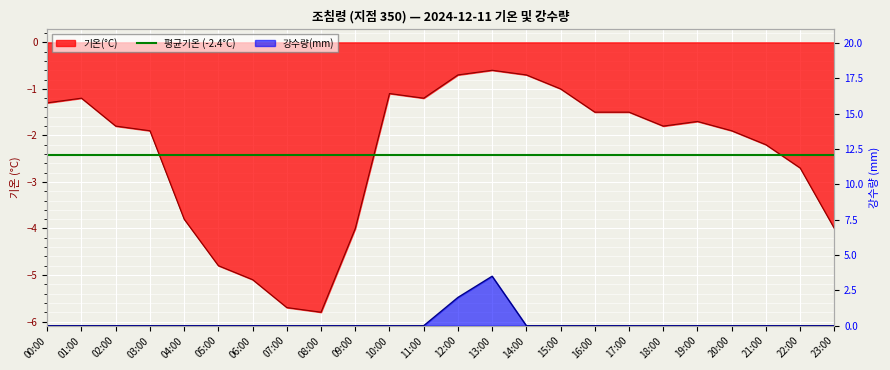

Which series has the widest spread of values?

기온(°C)